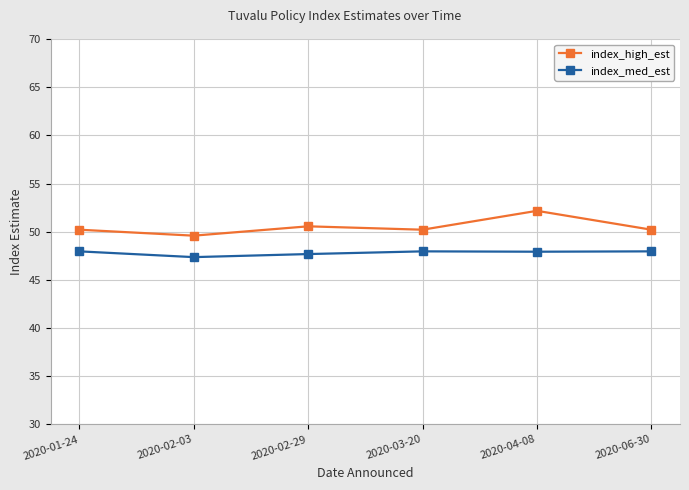

Between 2020-02-03 and 2020-03-20, which series saw the biggest shift?

index_high_est